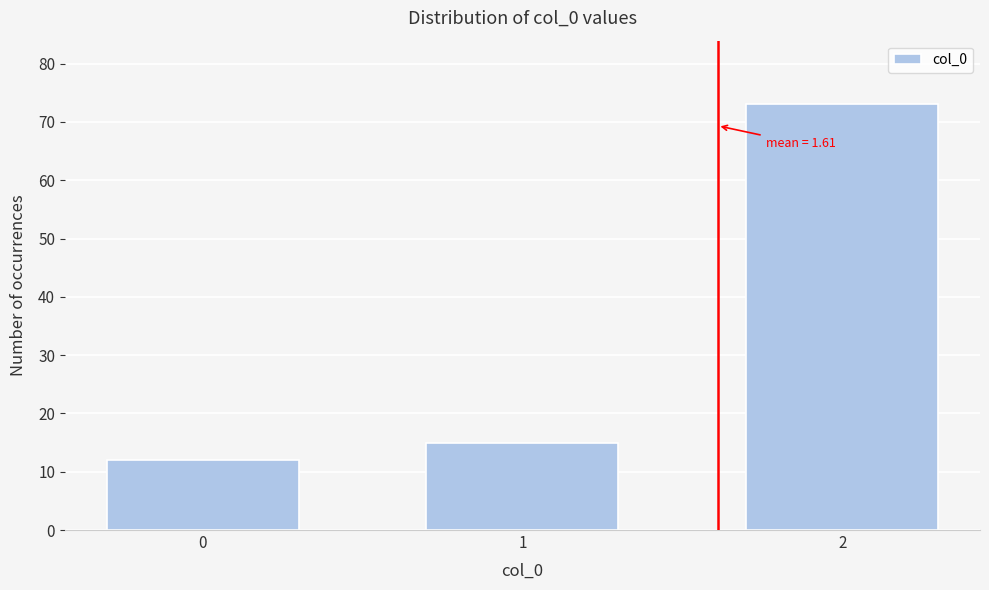

Reading left to right, extract all data points from this chart.

0=12	1=15	2=73